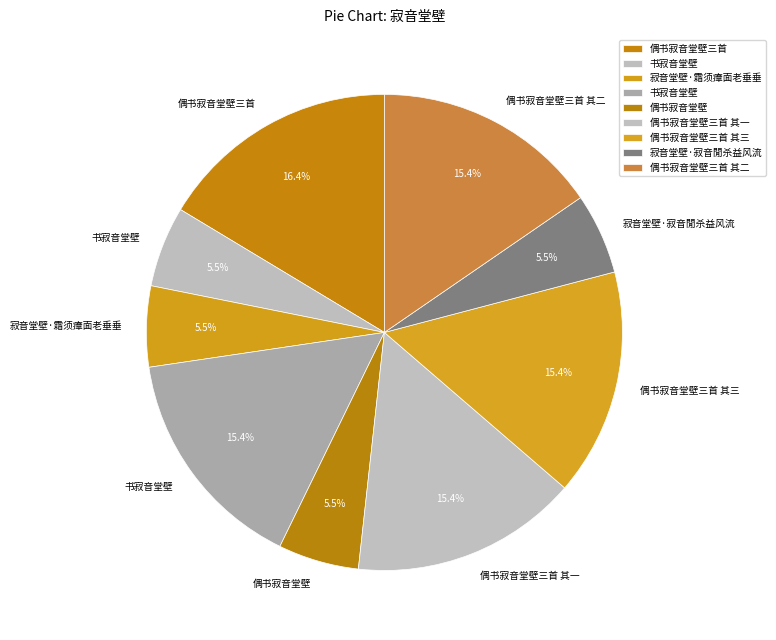

How many slices are in this pie chart?

9